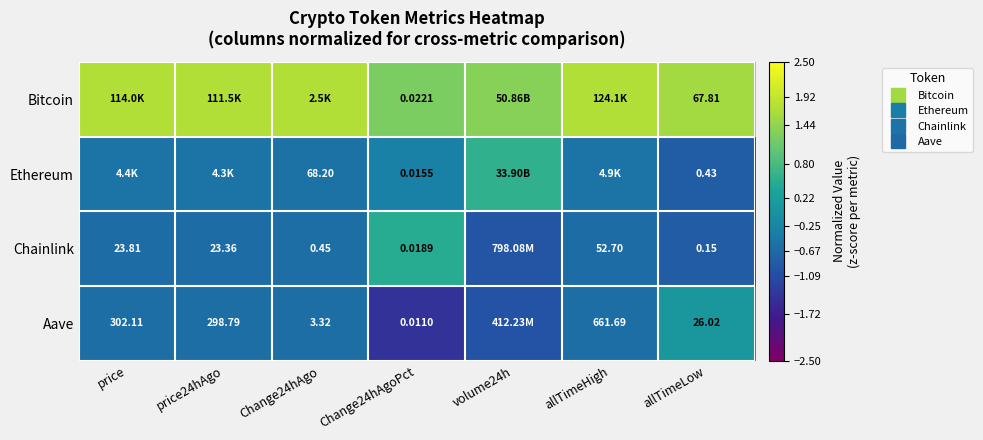

How many values in Chainlink are below zero?

6